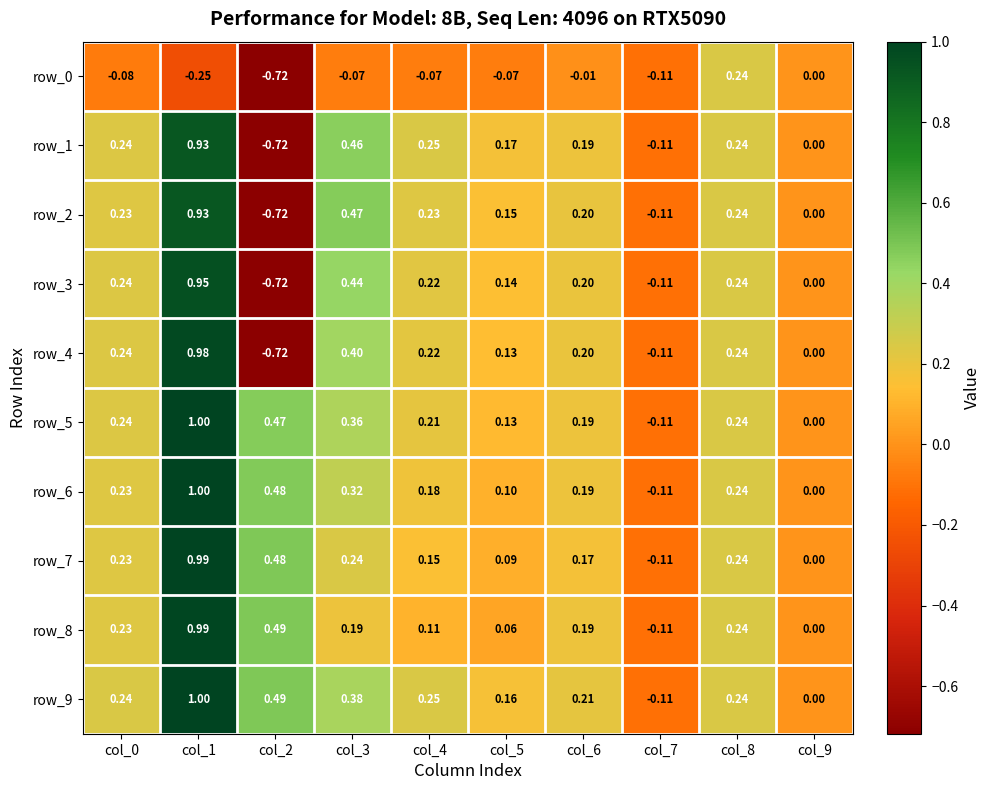

What is the minimum value shown in the chart?

-0.7